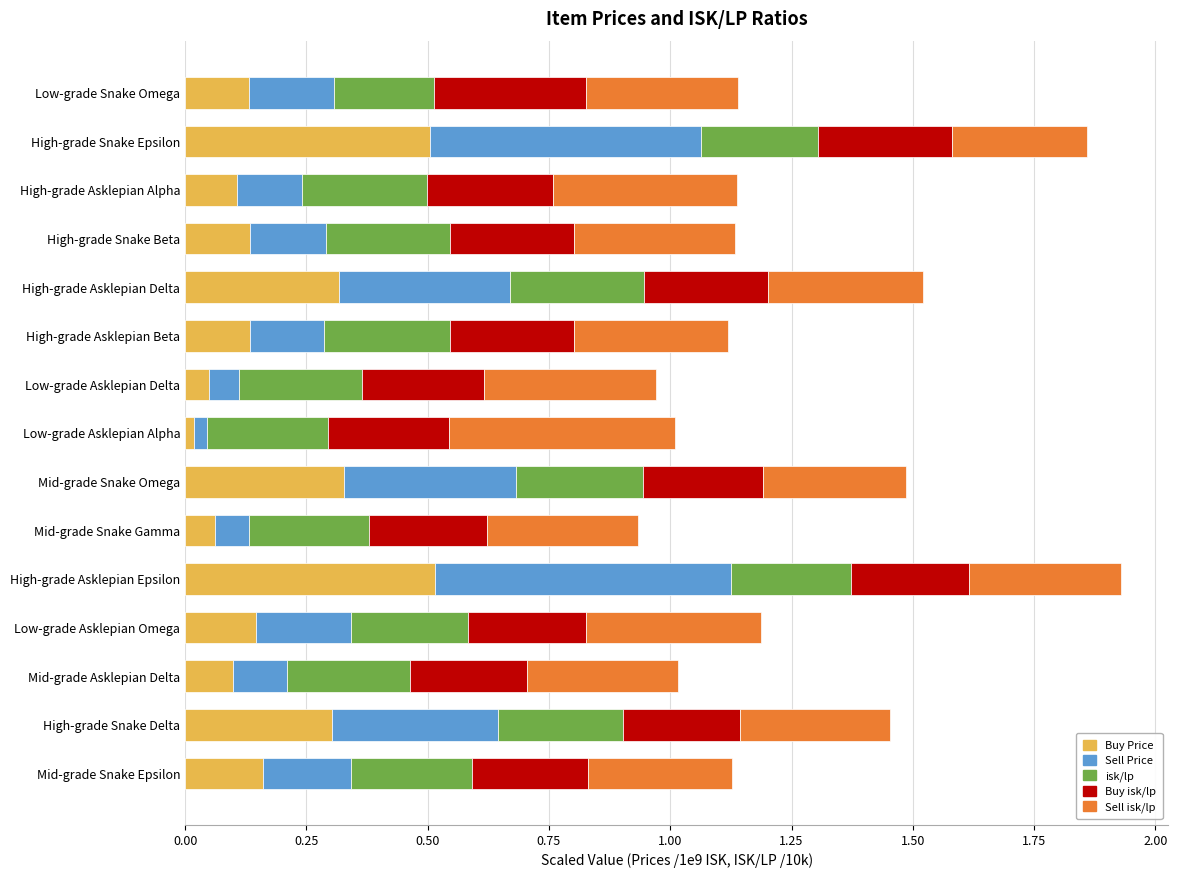

What is the total value across all series at Low-grade Asklepian Omega?

1.2